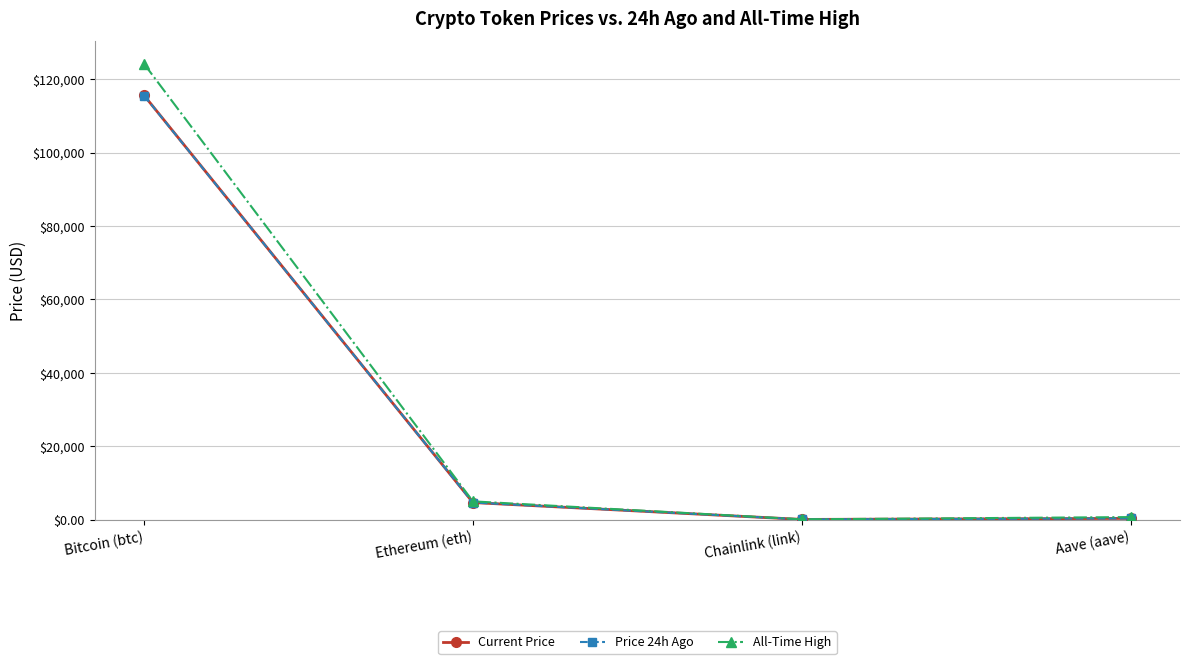

At how many categories does at least one series exceed 70969?

1